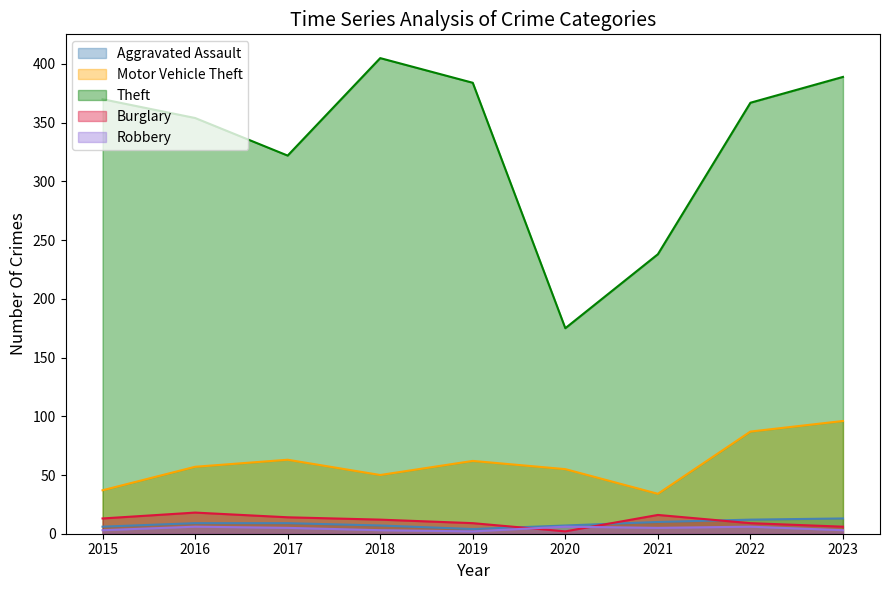

What is the minimum value for Aggravated Assault?

4